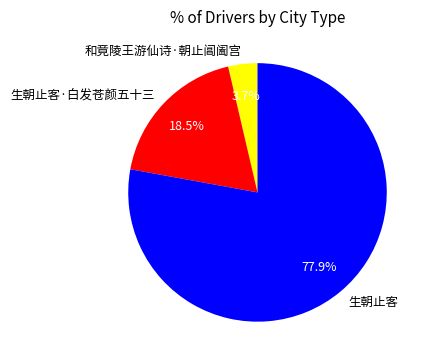

Which category has the smallest portion of the pie?

和竟陵王游仙诗·朝止阊阖宫